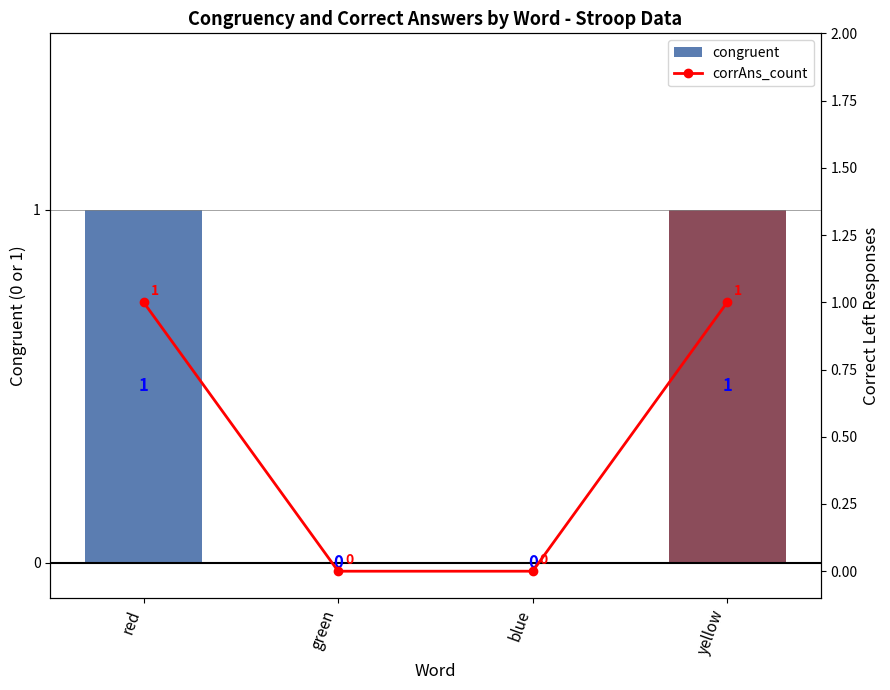

Rank the series at yellow from lowest to highest value.

congruent, corrAns_count